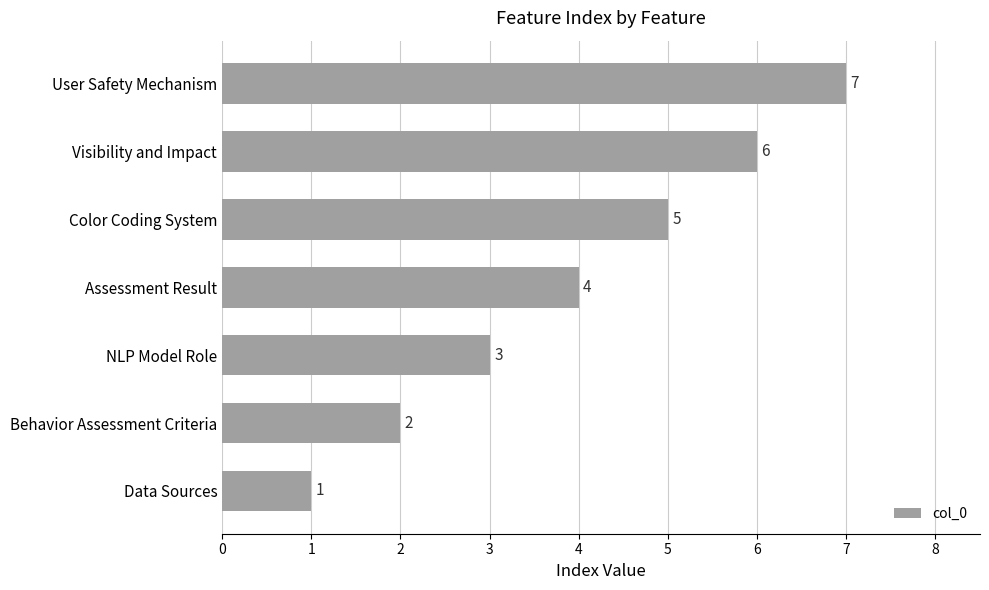

At which label is the value closest to 4?

Assessment Result